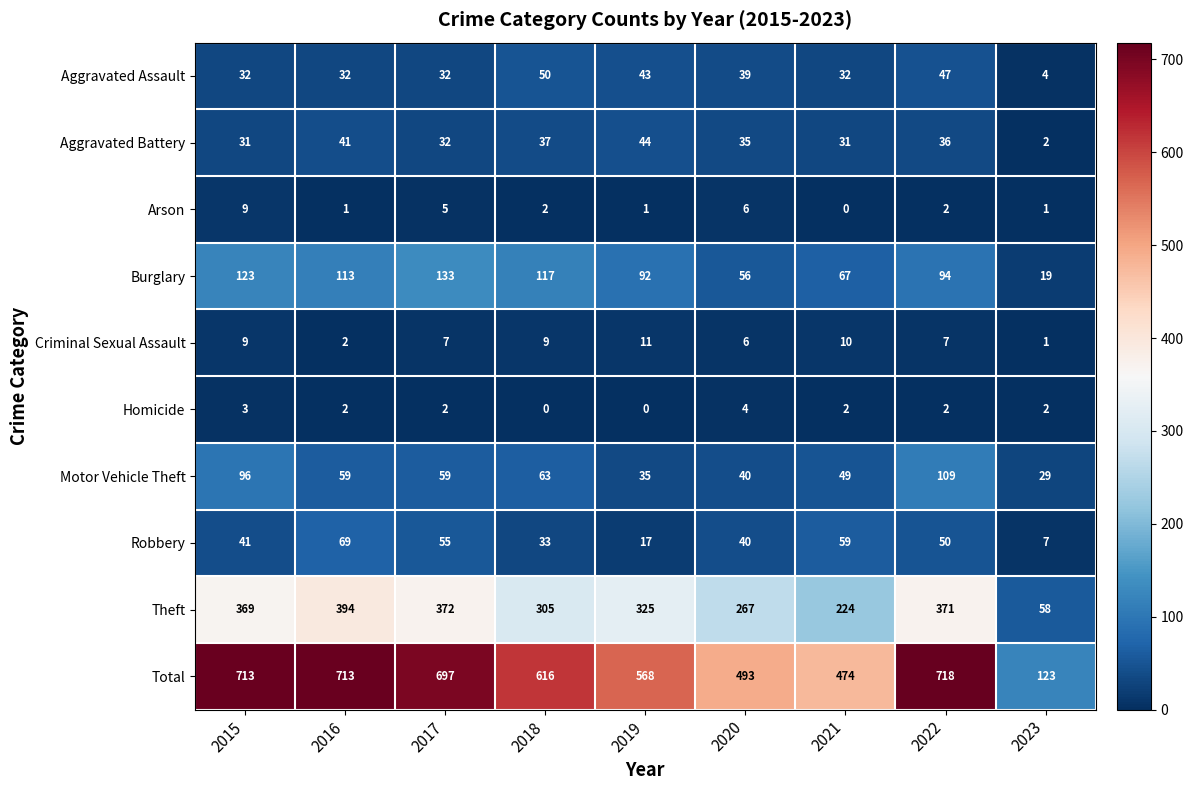

What is the total value across all series at 2017?

1394